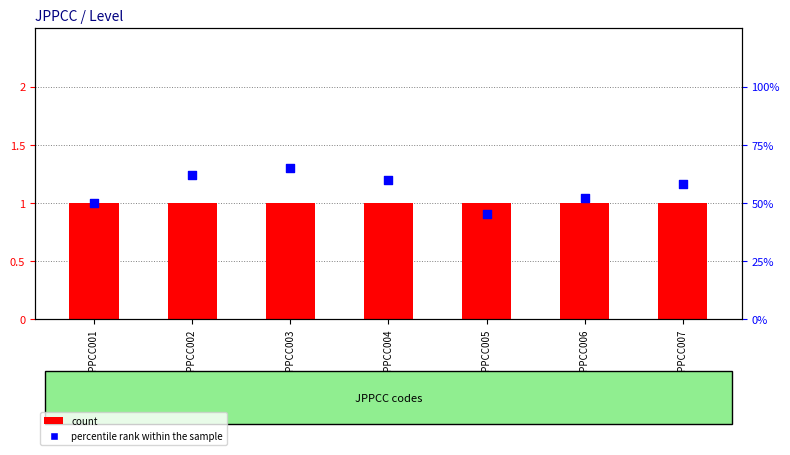

Which series reaches the minimum Y coordinate?

percentile rank within the sample